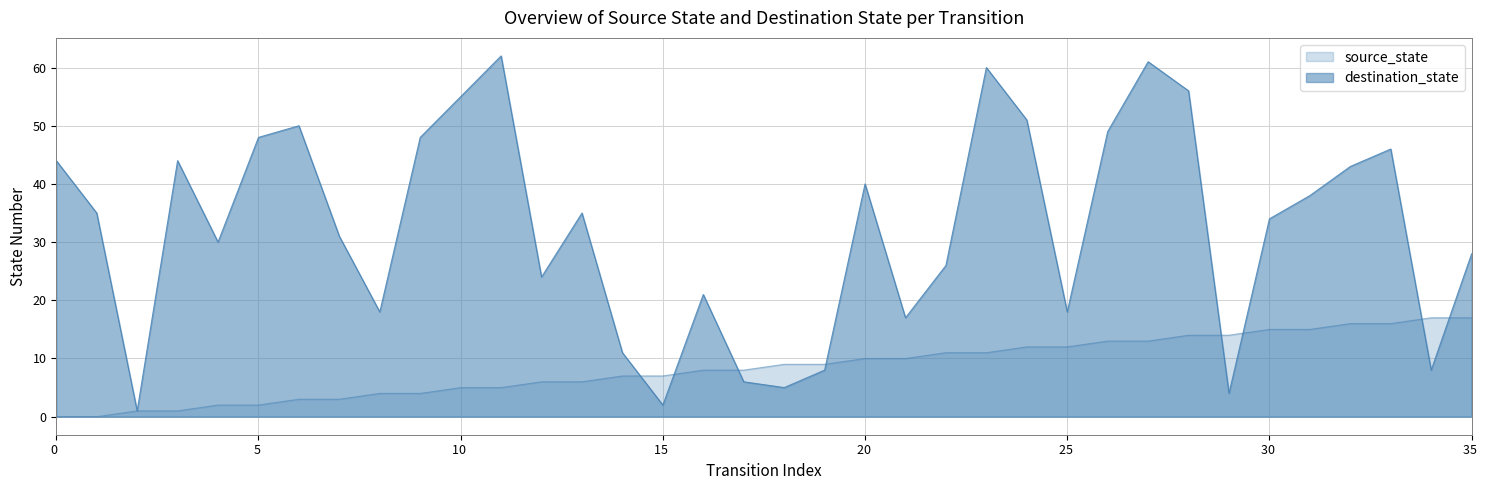

How many interior local valleys does the destination_state series have?

10